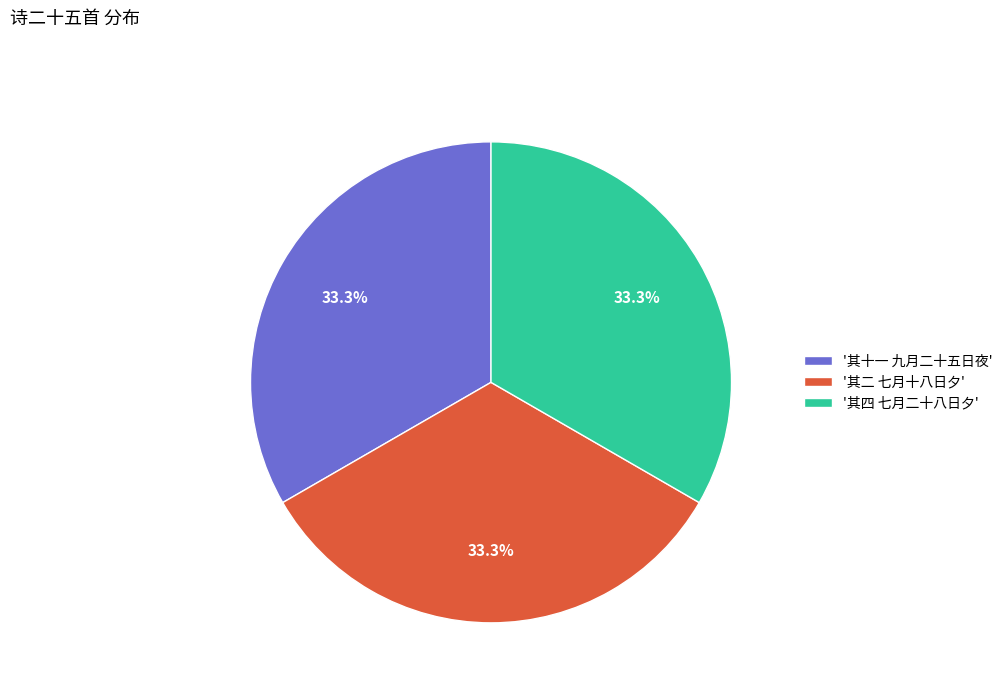

Is '其四 七月二十八日夕' the majority of the pie?

No